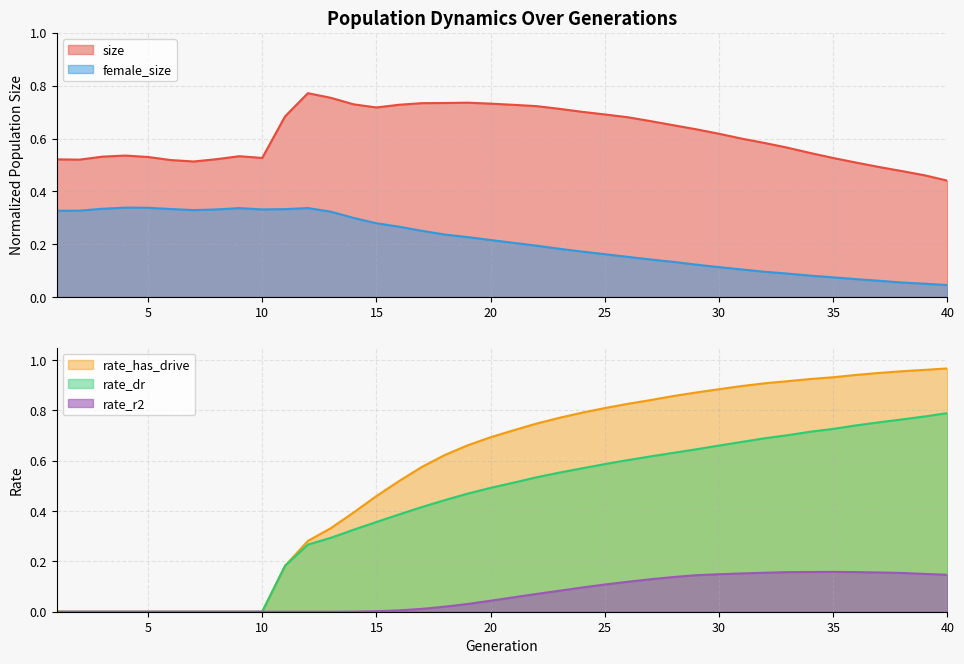

The value of rate_dr at 25 is 1.0. True or false?

False